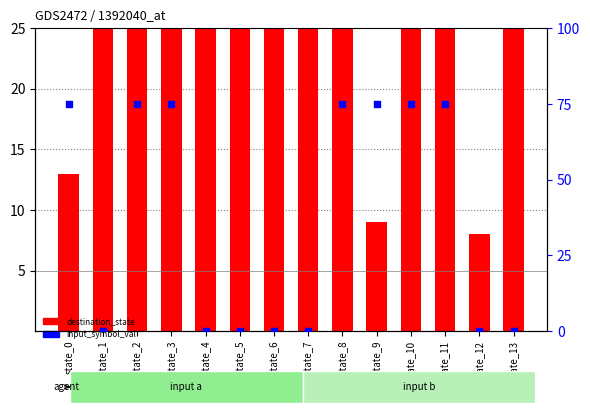

What is the total value across all series at state_11?

186